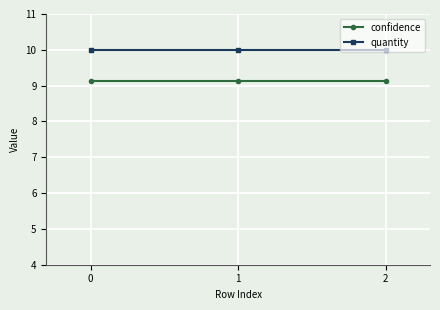

Rank the series at 0 from highest to lowest value.

quantity, confidence